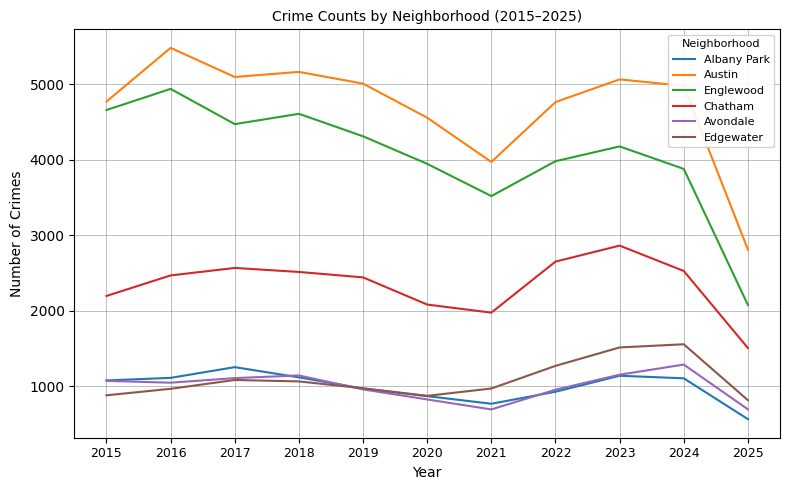

How many lines are shown in the chart?

6